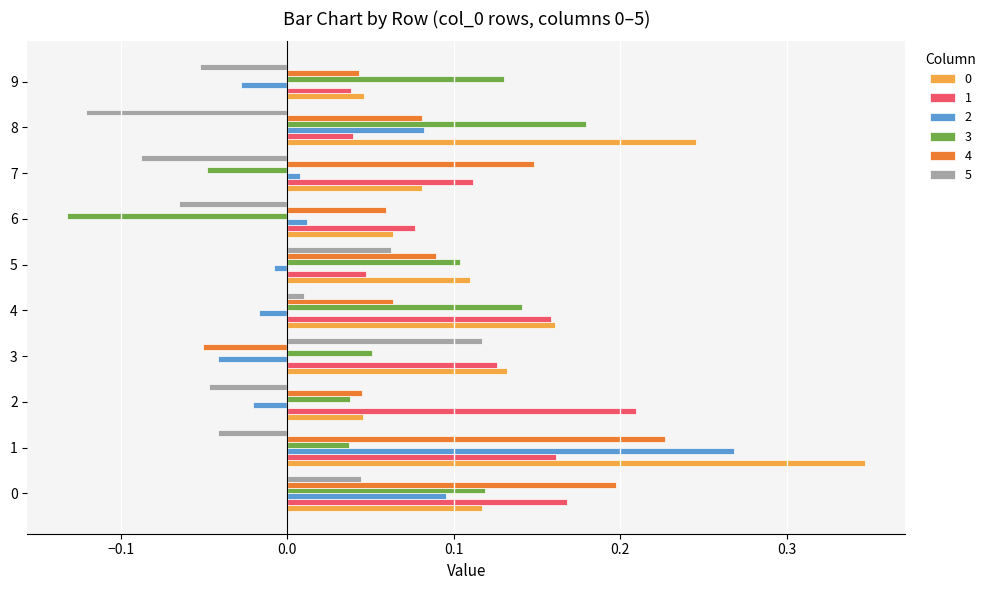

How many series are shown in this chart?

6